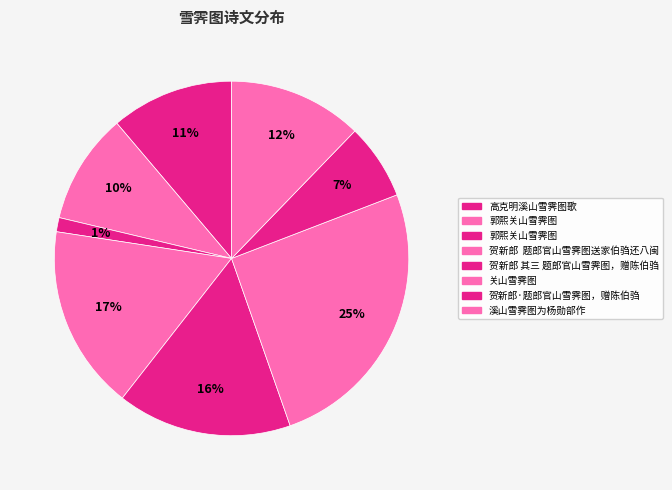

How many slices are in this pie chart?

8